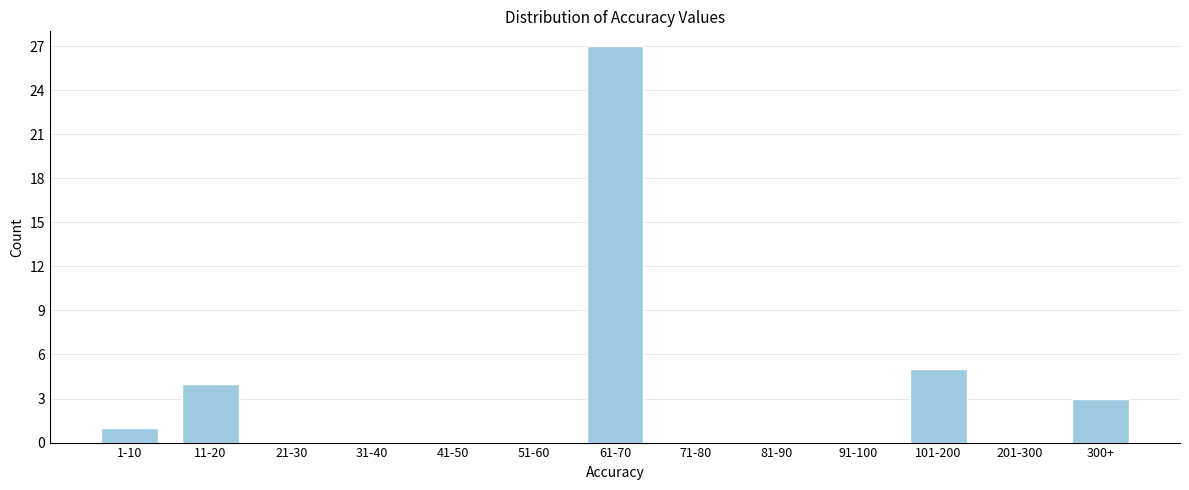

Reading left to right, list all the values displayed in this chart.

1-10=1	11-20=4	21-30=0	31-40=0	41-50=0	51-60=0	61-70=27	71-80=0	81-90=0	91-100=0	101-200=5	201-300=0	300+=3